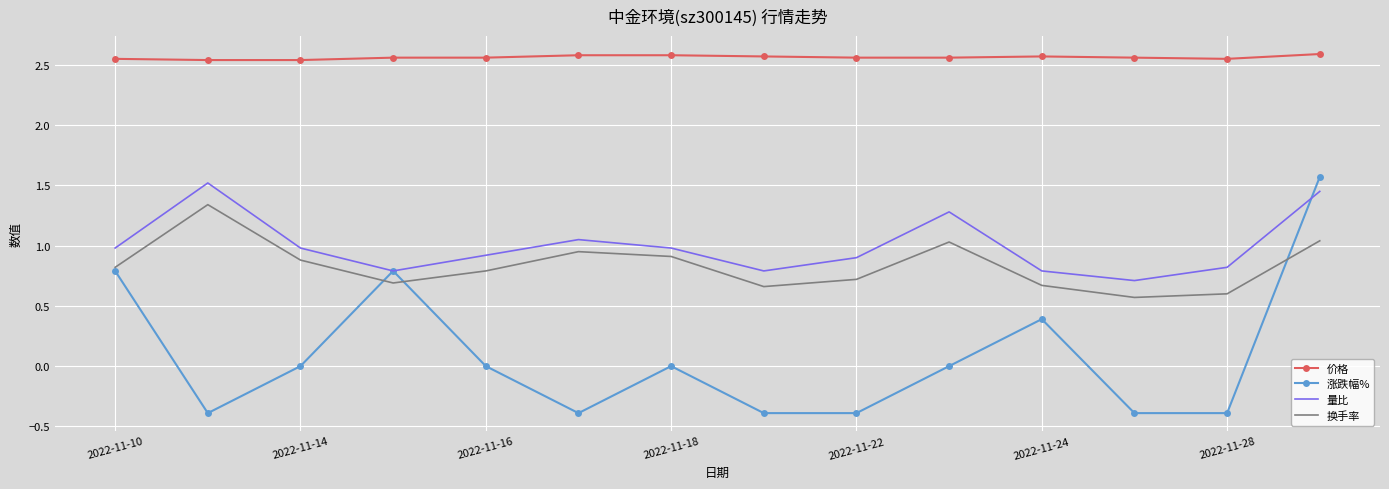

What is the maximum value for 量比?

1.5